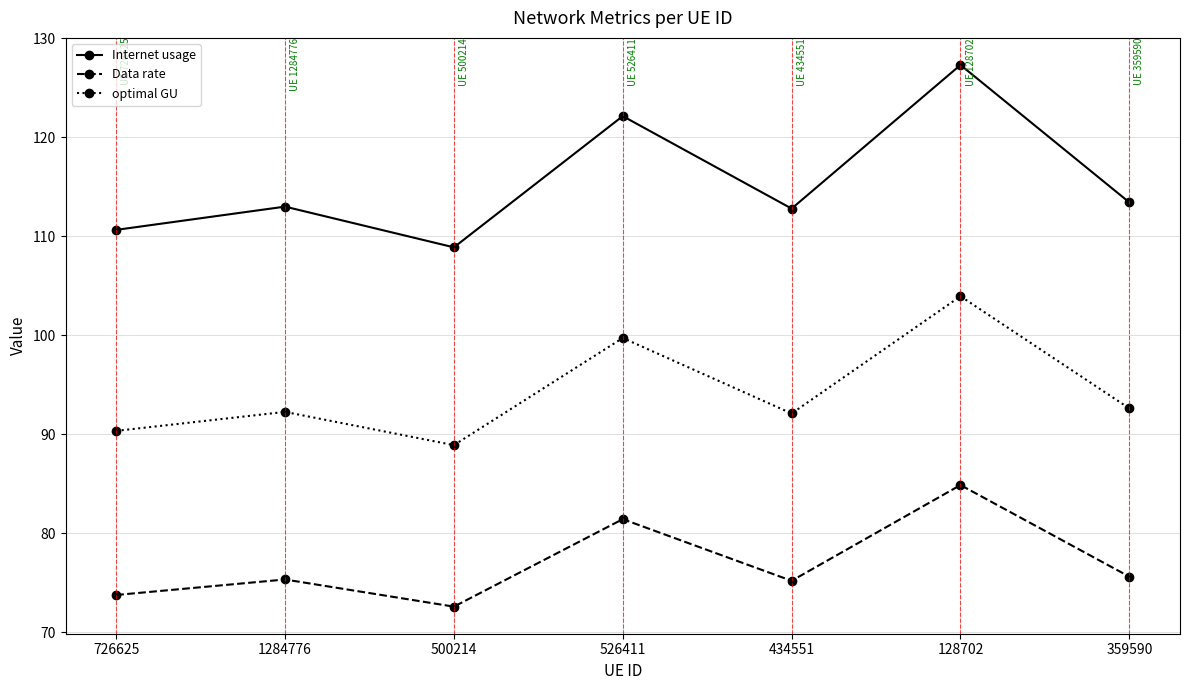

What is the value of the optimal GU point at the 4th from the left?

99.7